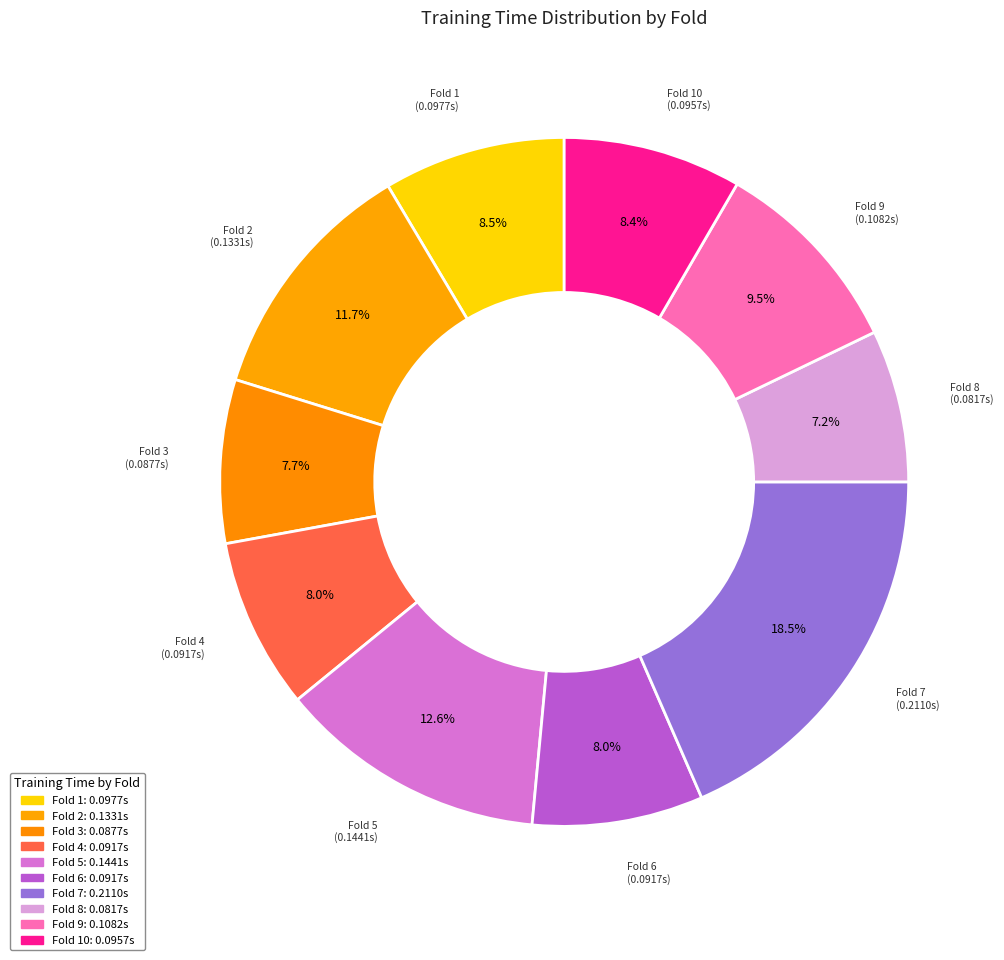

Which slice is the largest?

Fold 7